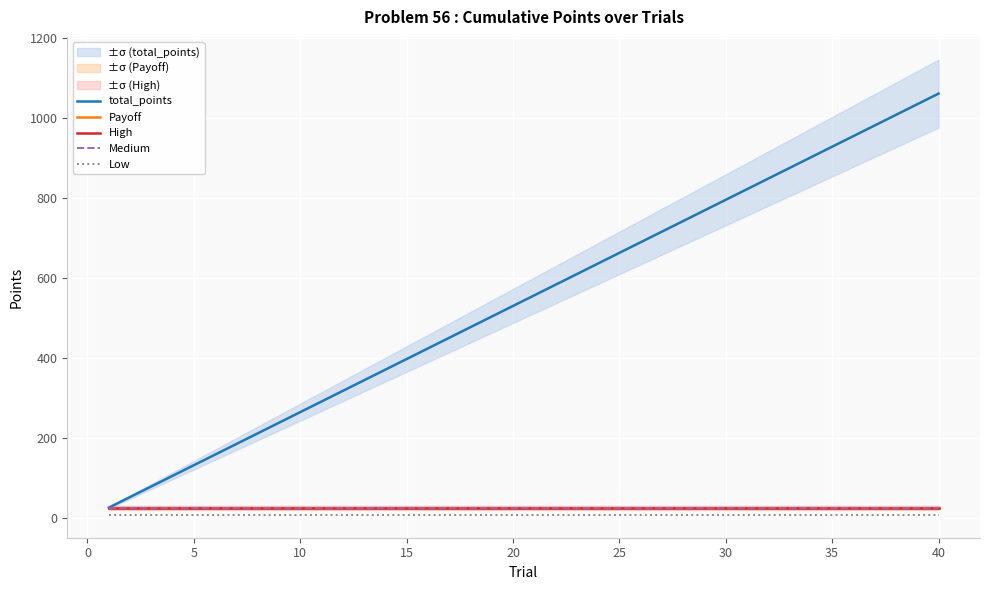

Reading right to left, list all the values displayed in this chart.

total_points: 1060.0	1033.5	1007.0	980.5	954.0	927.5	901.0	874.5	848.0	821.5	795.0	768.5	742.0	715.5	689.0	662.5	636.0	609.5	583.0	556.5	530.0	503.5	477.0	450.5	424.0	397.5	371.0	344.5	318.0	291.5	265.0	238.5	212.0	185.5	159.0	132.5	106.0	79.5	53.0	26.5
Payoff: 26.5	26.5	26.5	26.5	26.5	26.5	26.5	26.5	26.5	26.5	26.5	26.5	26.5	26.5	26.5	26.5	26.5	26.5	26.5	26.5	26.5	26.5	26.5	26.5	26.5	26.5	26.5	26.5	26.5	26.5	26.5	26.5	26.5	26.5	26.5	26.5	26.5	26.5	26.5	26.5
High: 26.5	26.5	26.5	26.5	26.5	26.5	26.5	26.5	26.5	26.5	26.5	26.5	26.5	26.5	26.5	26.5	26.5	26.5	26.5	26.5	26.5	26.5	26.5	26.5	26.5	26.5	26.5	26.5	26.5	26.5	26.5	26.5	26.5	26.5	26.5	26.5	26.5	26.5	26.5	26.5
Medium: 25.2	25.2	25.2	25.2	25.2	25.2	25.2	25.2	25.2	25.2	25.2	25.2	25.2	25.2	25.2	25.2	25.2	25.2	25.2	25.2	25.2	25.2	25.2	25.2	25.2	25.2	25.2	25.2	25.2	25.2	25.2	25.2	25.2	25.2	25.2	25.2	25.2	25.2	25.2	25.2
Low: 8.3	8.3	8.3	8.3	8.3	8.3	8.3	8.3	8.3	8.3	8.3	8.3	8.3	8.3	8.3	8.3	8.3	8.3	8.3	8.3	8.3	8.3	8.3	8.3	8.3	8.3	8.3	8.3	8.3	8.3	8.3	8.3	8.3	8.3	8.3	8.3	8.3	8.3	8.3	8.3